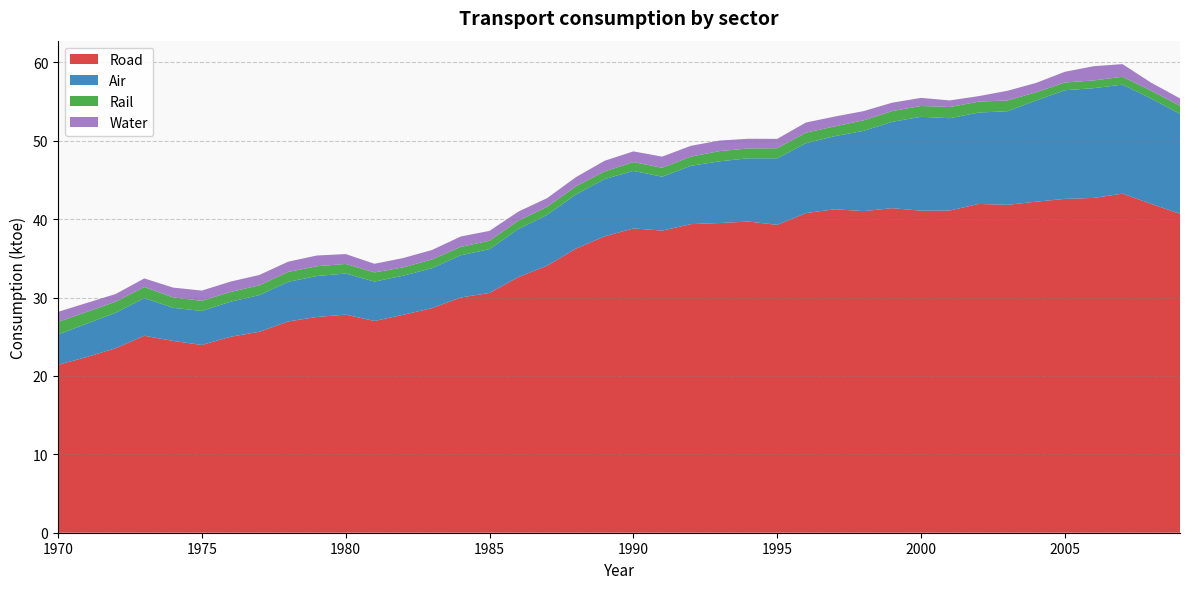

Reading left to right, what are all the values shown in this chart?

Road: 21.4	22.4	23.5	25.1	24.5	23.9	25.0	25.6	26.9	27.5	27.8	27.0	27.8	28.6	30.0	30.6	32.6	34.1	36.2	37.8	38.8	38.5	39.4	39.5	39.7	39.3	40.8	41.3	41.0	41.4	41.1	41.1	41.9	41.8	42.2	42.6	42.7	43.2	41.9	40.7
Air: 3.9	4.2	4.5	4.8	4.2	4.3	4.5	4.7	5.1	5.2	5.2	5.0	5.0	5.1	5.4	5.6	6.1	6.5	6.9	7.3	7.3	6.9	7.4	7.9	8.1	8.5	8.9	9.3	10.2	11.0	12.0	11.8	11.7	11.9	12.9	13.9	14.0	13.9	13.4	12.8
Rail: 1.6	1.5	1.4	1.4	1.3	1.3	1.2	1.2	1.3	1.2	1.2	1.2	1.1	1.1	1.1	1.1	1.1	1.0	1.0	1.0	1.1	1.1	1.2	1.3	1.2	1.3	1.3	1.2	1.3	1.4	1.4	1.4	1.4	1.4	1.0	1.0	1.0	1.0	1.0	1.0
Water: 1.3	1.1	1.0	1.1	1.2	1.3	1.3	1.3	1.3	1.4	1.3	1.1	1.2	1.2	1.3	1.3	1.2	1.1	1.2	1.4	1.4	1.4	1.4	1.3	1.2	1.2	1.3	1.3	1.2	1.1	1.0	0.8	0.7	1.2	1.2	1.4	1.8	1.6	1.0	1.0